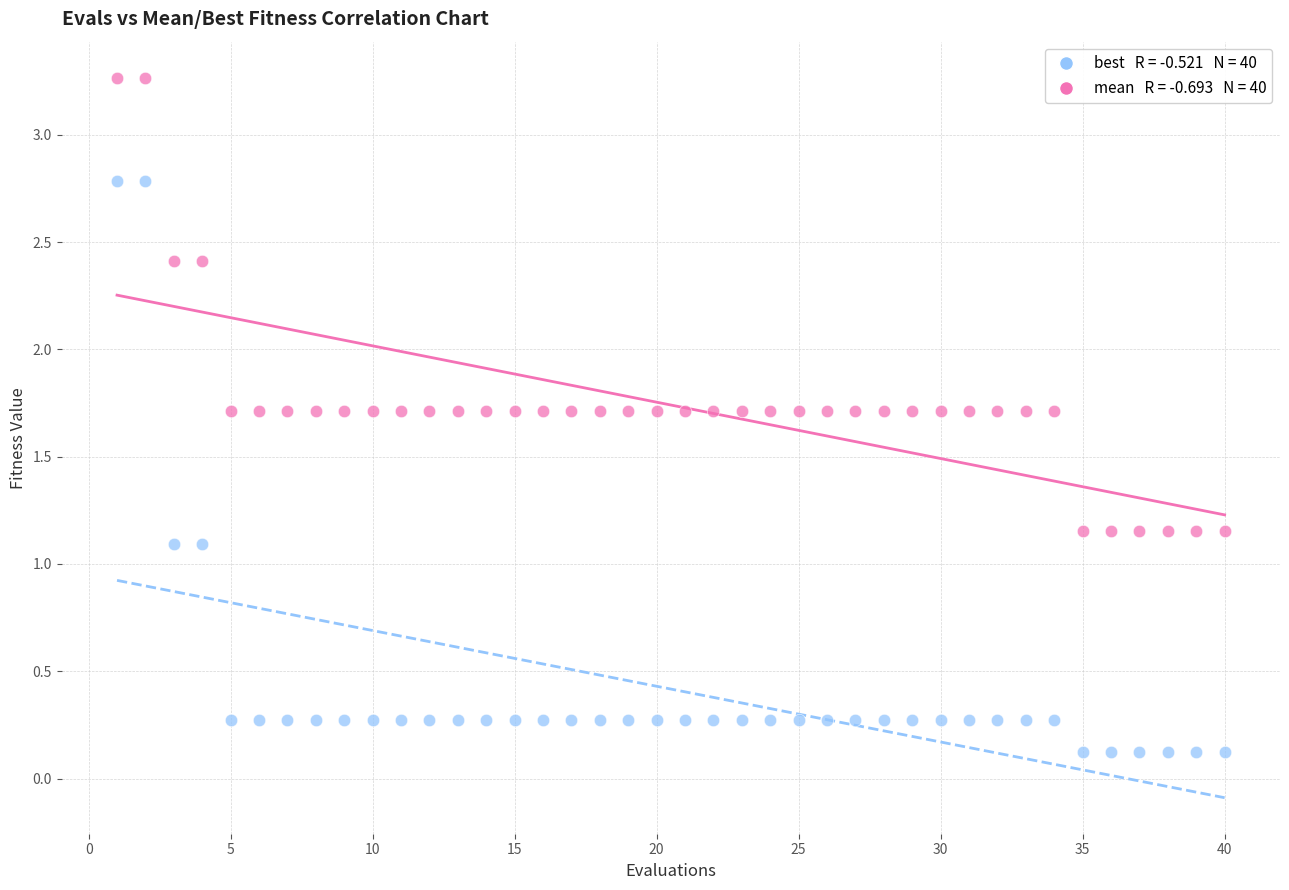

Across all data points, what is the range of X values (max minus min)?

39.0